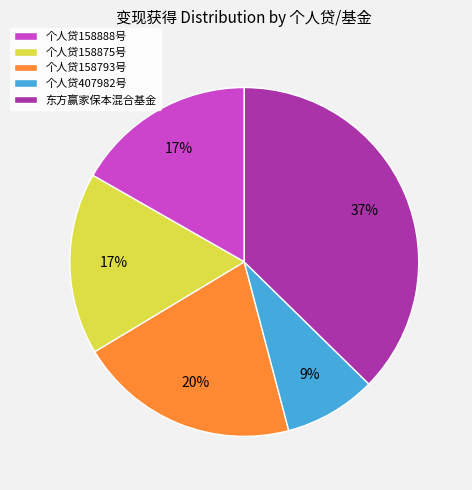

To the nearest percent, what is the difference between the 个人贷407982号 and 个人贷158875号 slice percentages?

8%